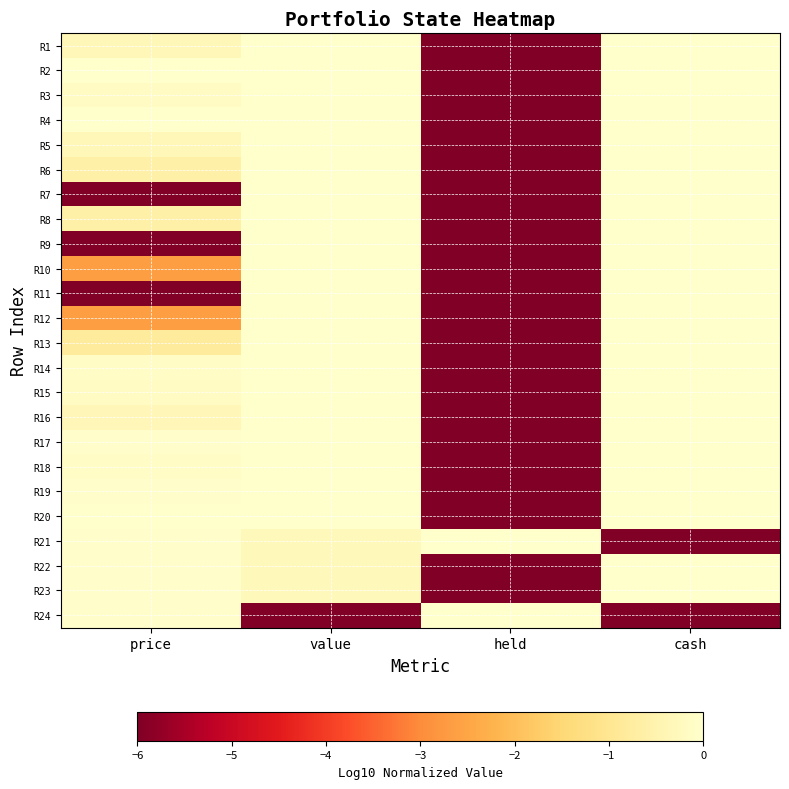

What is the total value across all series at value?

-6.9